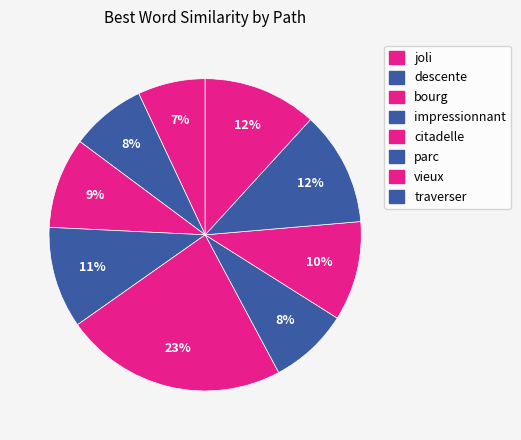

How many segments does this pie chart have?

9